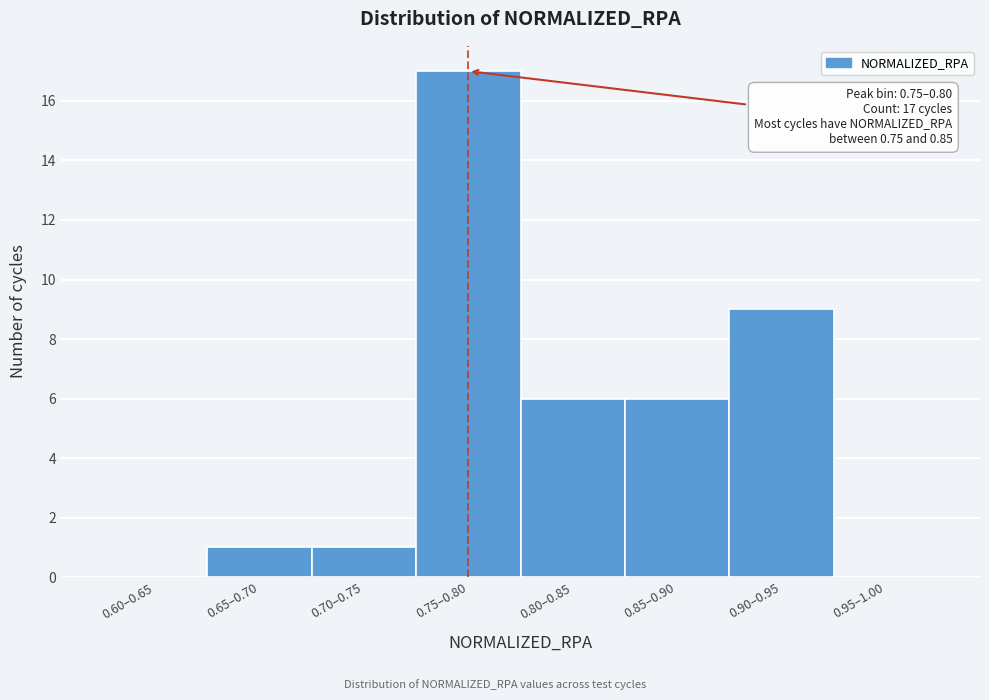

Reading right to left, transcribe all the data shown in this chart.

0.95–1.00=0	0.90–0.95=9	0.85–0.90=6	0.80–0.85=6	0.75–0.80=17	0.70–0.75=1	0.65–0.70=1	0.60–0.65=0